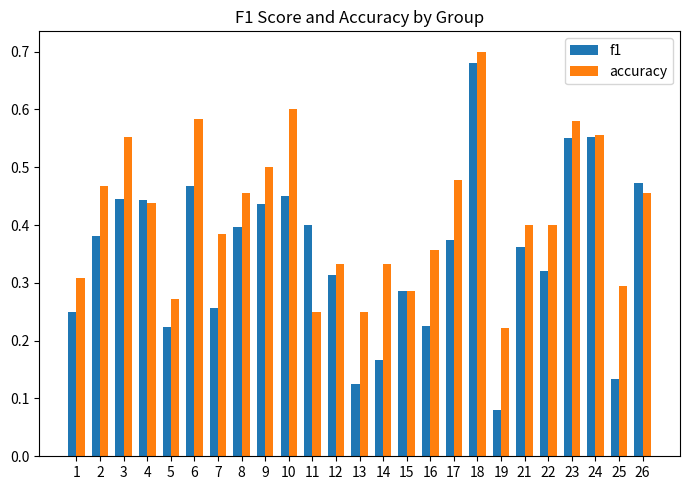

At which label does f1 reach its peak?

18